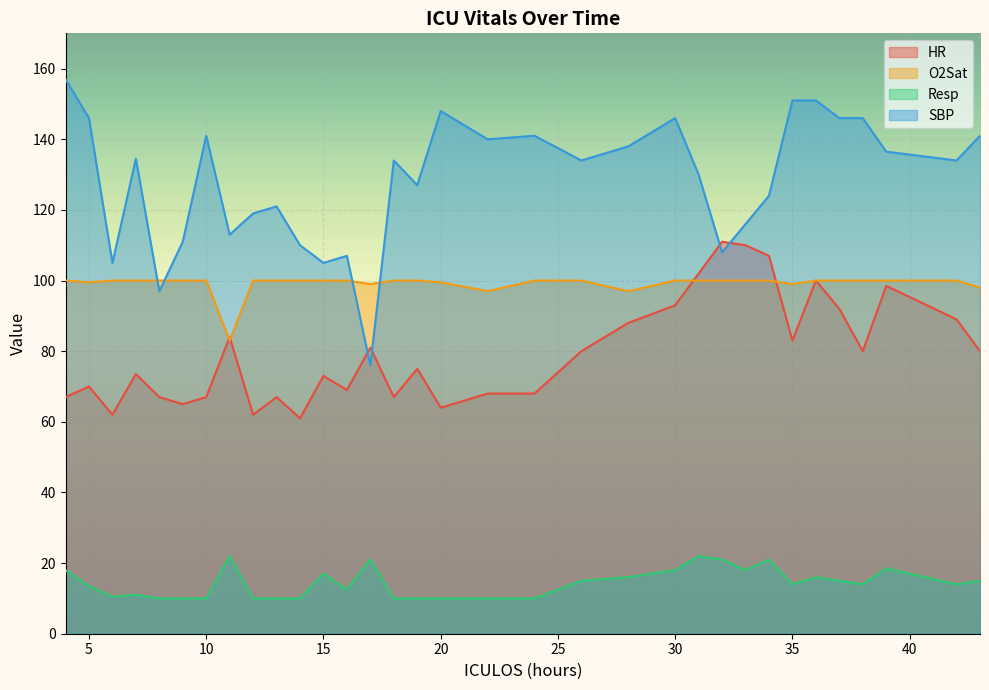

At which category does the chart reach its minimum across all series?

8